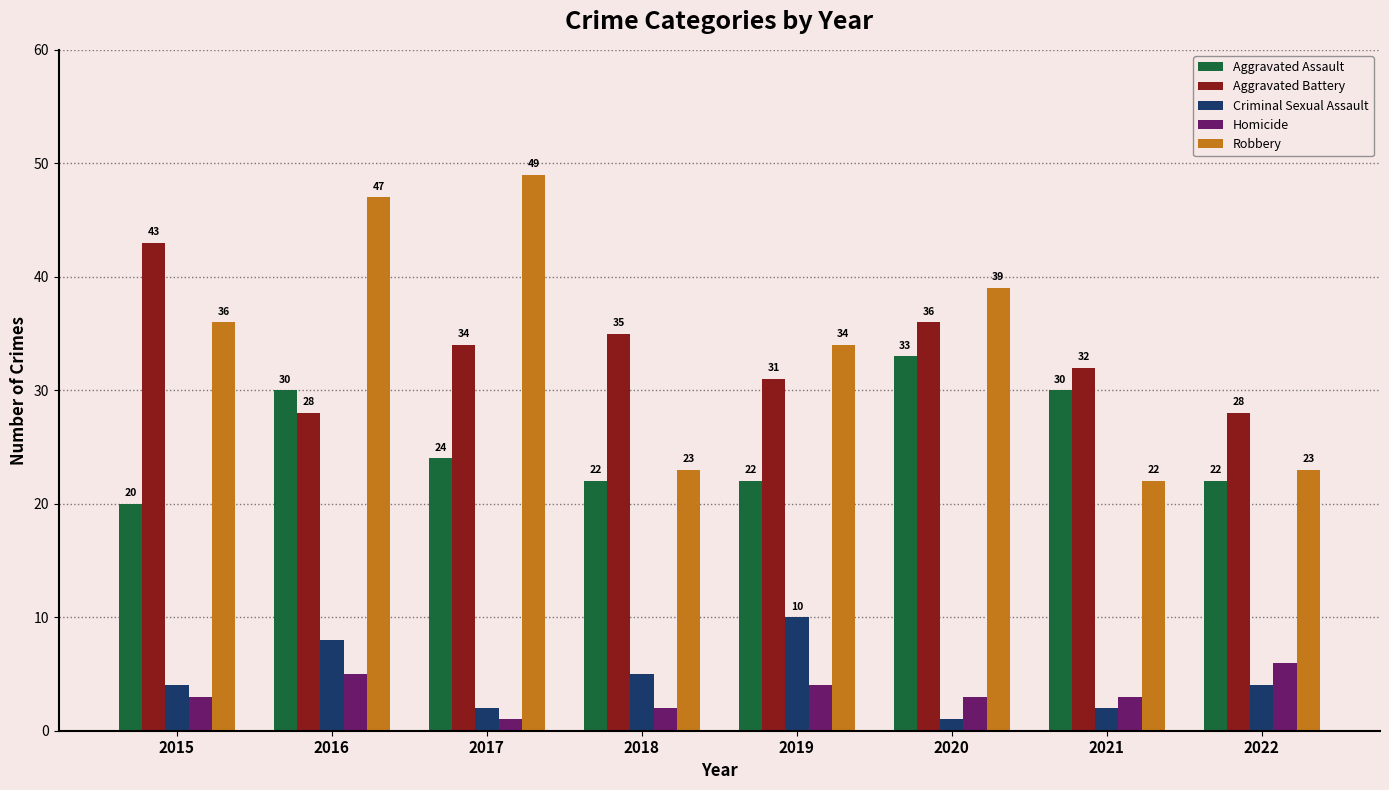

The Aggravated Assault series shows 33 at 2020. True or false?

True